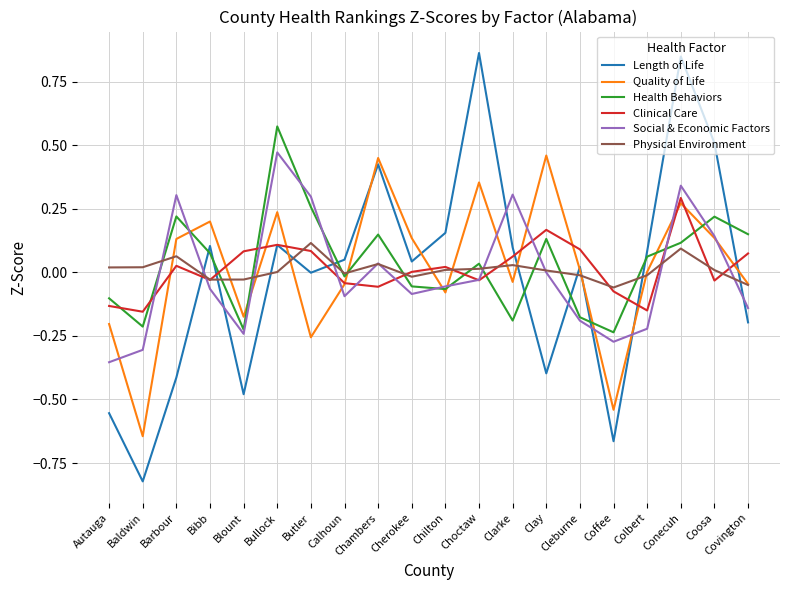

The Social & Economic Factors series shows -0.2 at Covington. True or false?

False